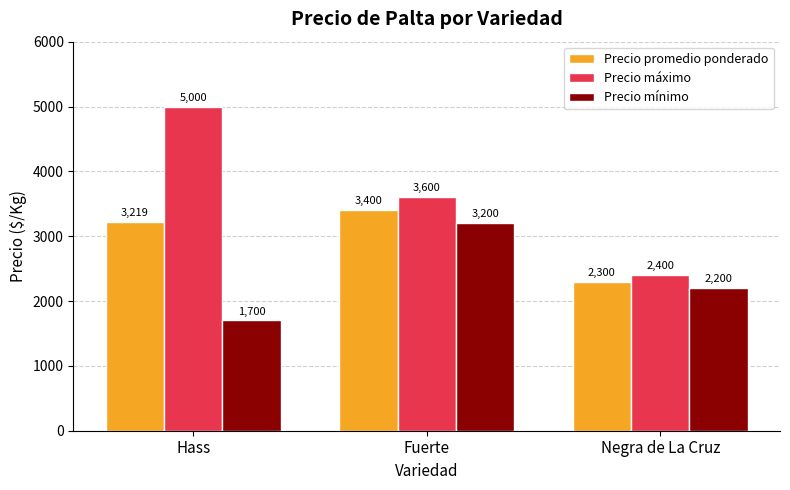

The value of Precio promedio ponderado at Hass is 3219. True or false?

True